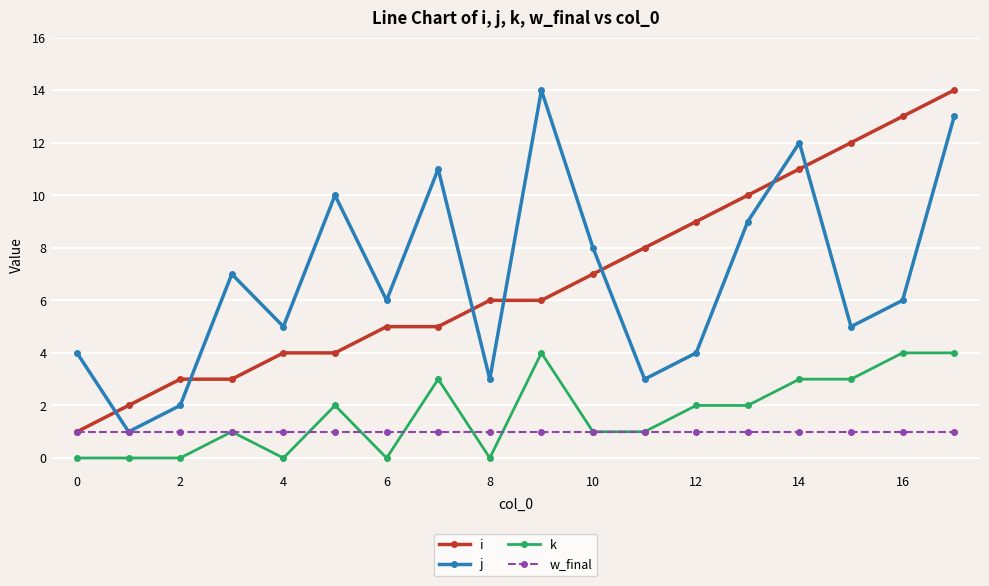

True or false: k and i cross at least once.

False